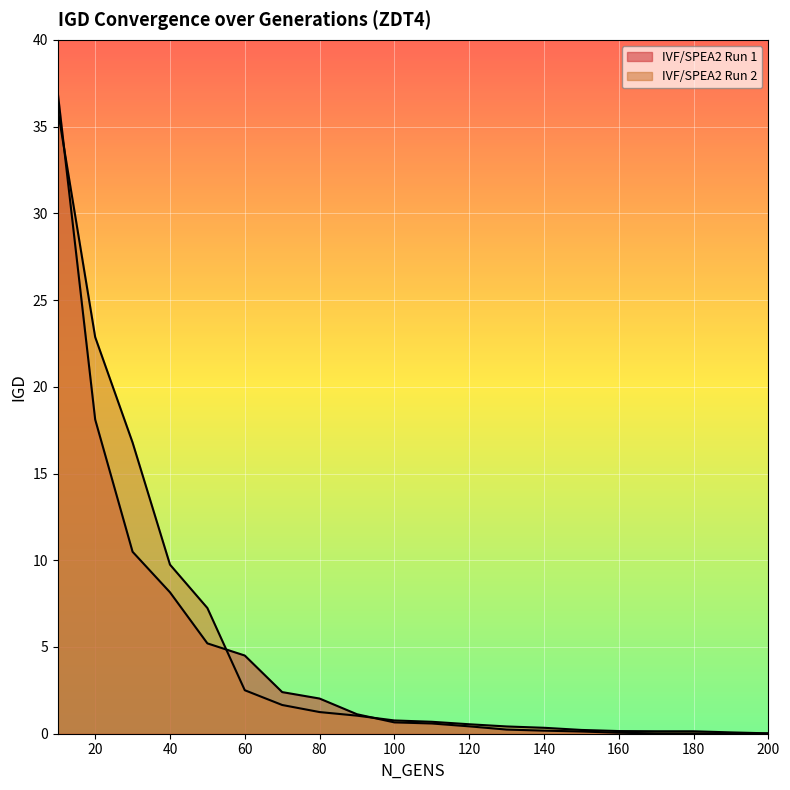

At 150, list the series in order from smallest to largest.

IVF/SPEA2 Run 1, IVF/SPEA2 Run 2